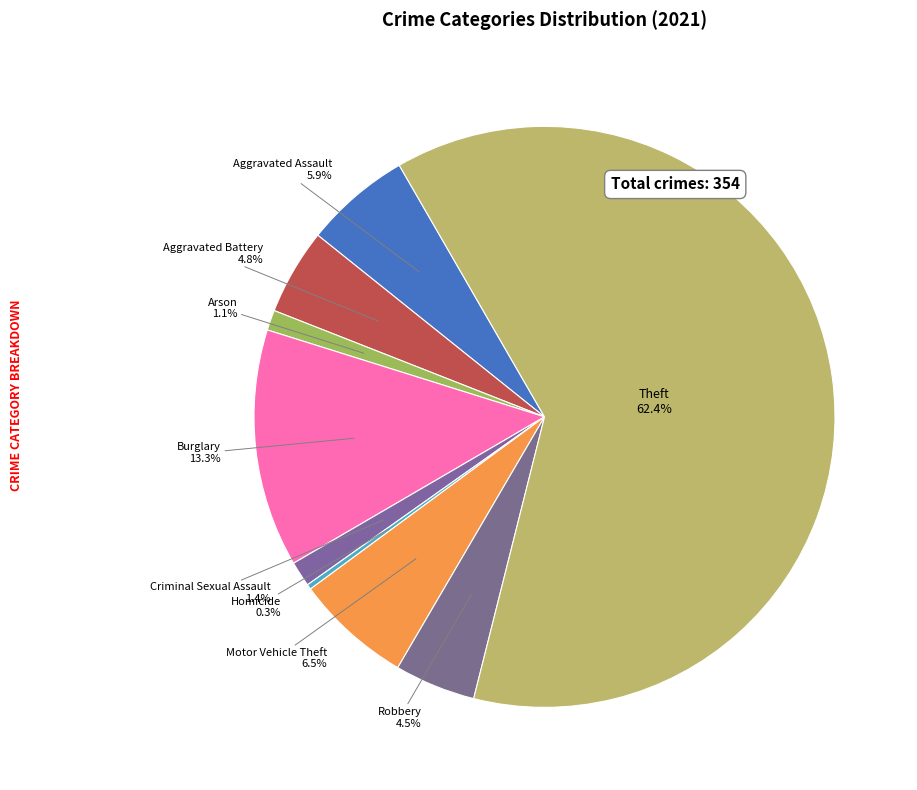

To the nearest percent, what is the difference between the largest and smallest slice percentages?

62%